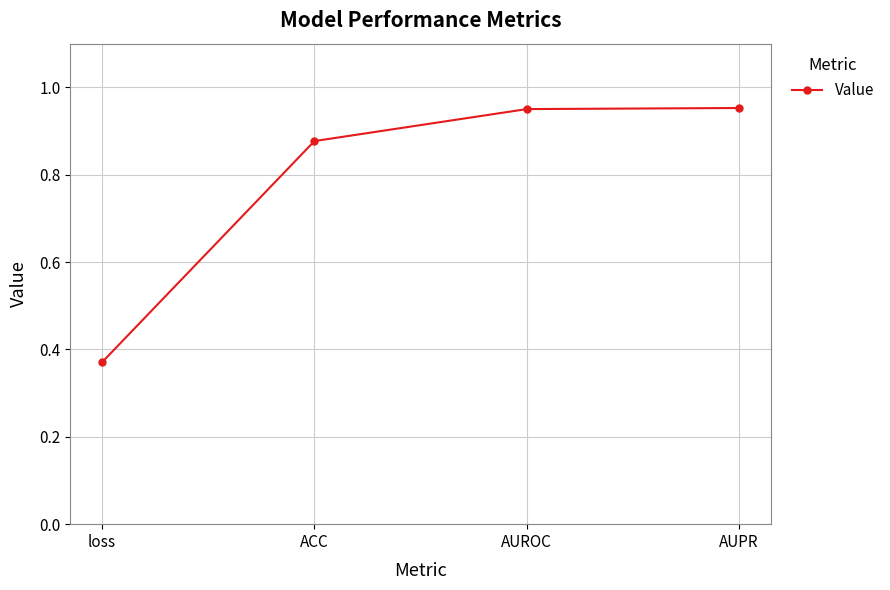

The value at ACC is 1.3. True or false?

False